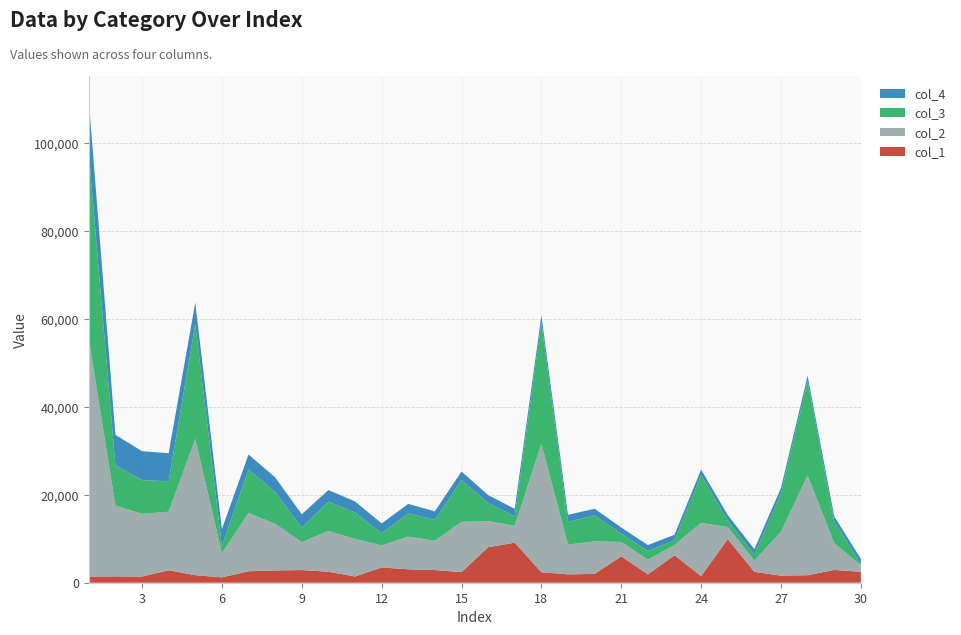

Reading left to right, transcribe all the data shown in this chart.

col_1: 1=1409	2=1444	3=1402	4=2834	5=1718	6=1216	7=2603	8=2801	9=2881	10=2501	11=1414	12=3474	13=3049	14=2887	15=2409	16=8069	17=9105	18=2384	19=1907	20=2002	21=6005	22=1904	23=6244	24=1504	25=9938	26=2475	27=1605	28=1710	29=2913	30=2485
col_2: 1=54108	2=16095	3=14251	4=13310	5=30995	6=5487	7=13270	8=10579	9=6341	10=9281	11=8537	12=5006	13=7436	14=6666	15=11439	16=5927	17=3847	18=29202	19=6769	20=7409	21=3275	22=3332	23=2328	24=12110	25=2721	26=2581	27=9973	28=22679	29=6087	30=1471
col_3: 1=42165	2=9162	3=7665	4=6922	5=26115	6=1670	7=9906	8=7223	9=3313	10=6652	11=6025	12=2765	13=5272	14=4715	15=9499	16=4133	17=2124	18=27560	19=5135	20=5896	21=1902	22=1995	23=1043	24=10842	25=1454	26=1325	27=8747	28=21492	29=4928	30=335
col_4: 1=11943	2=6933	3=6586	4=6388	5=4880	6=3817	7=3364	8=3356	9=3028	10=2629	11=2512	12=2241	13=2164	14=1951	15=1940	16=1794	17=1723	18=1642	19=1634	20=1513	21=1373	22=1337	23=1285	24=1268	25=1267	26=1256	27=1226	28=1187	29=1159	30=1136